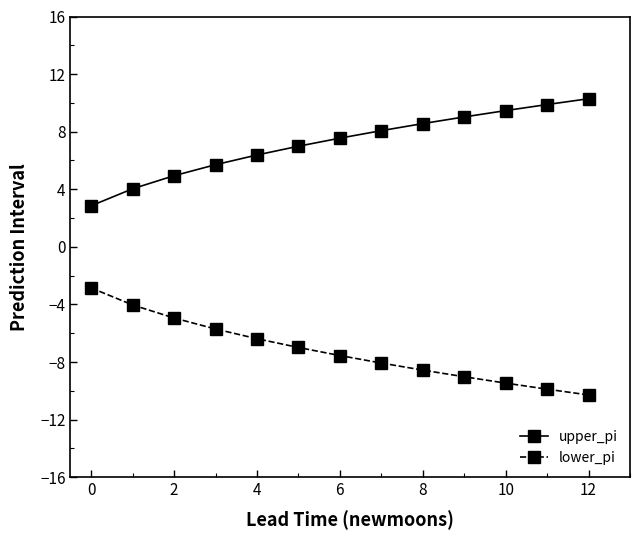

What is the difference between the maximum and minimum values in the upper_pi series?

7.4